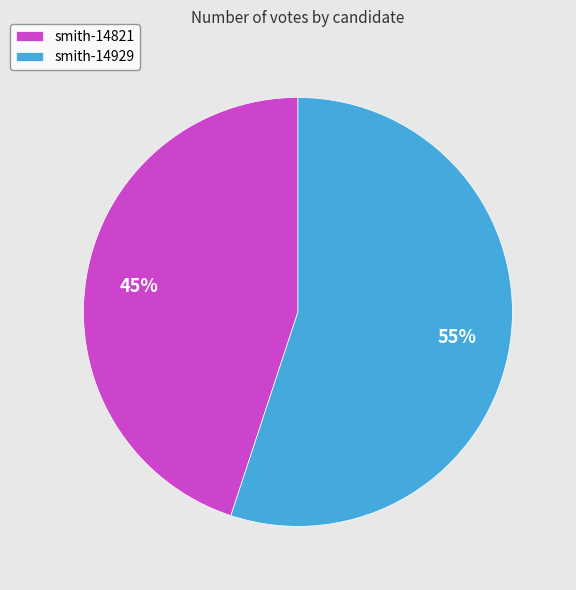

To the nearest percent, what is the difference between the smith-14929 and smith-14821 slice percentages?

10%